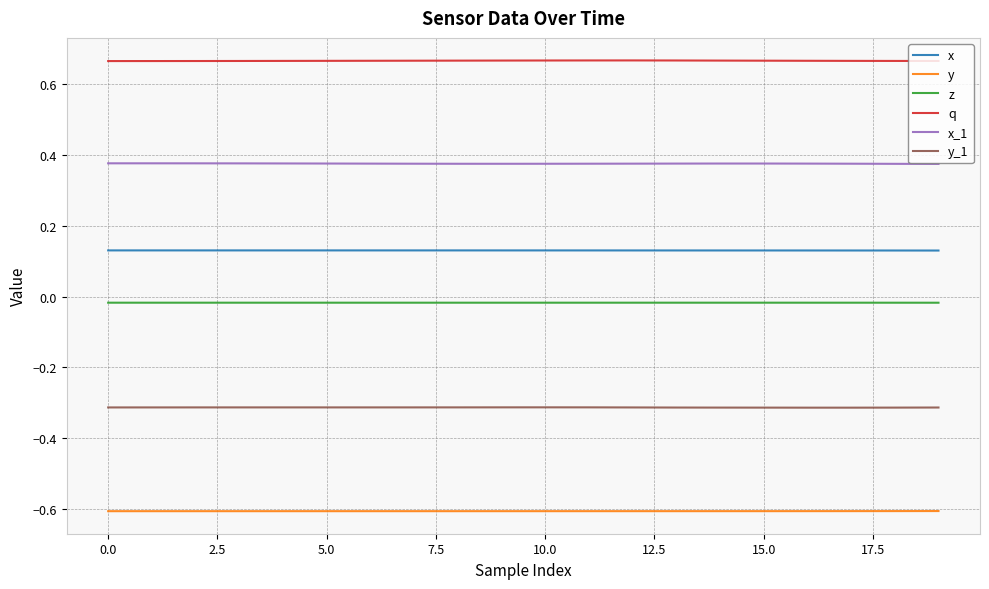

Does the chart display data point markers on the line(s)?

No